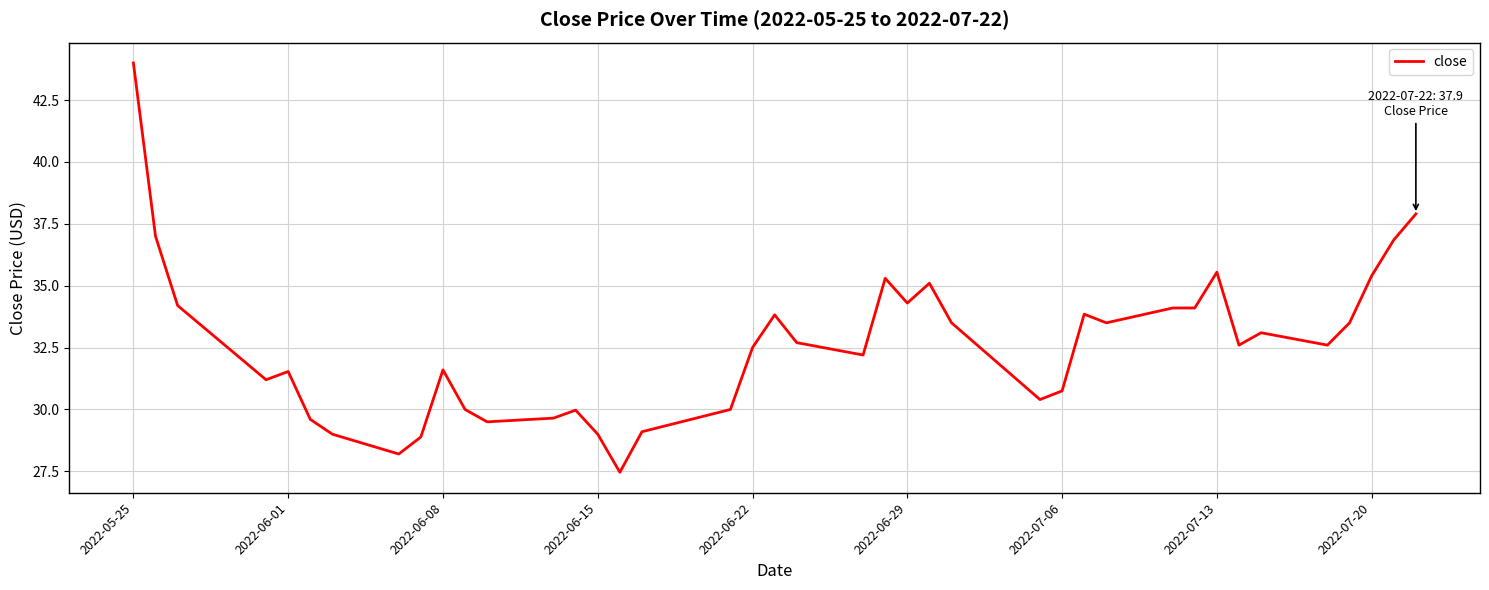

What is the difference between the maximum and minimum values?

16.5